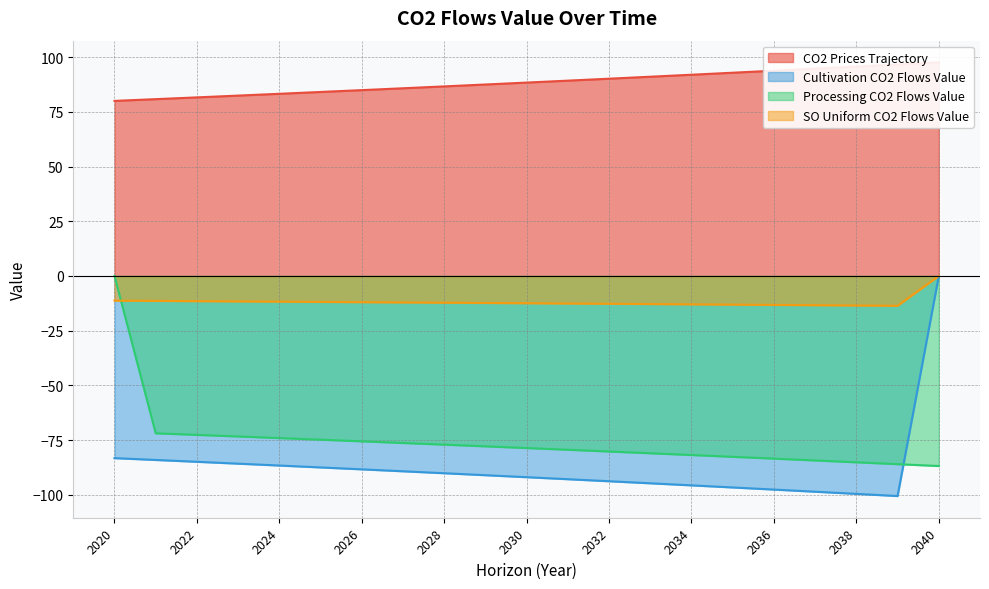

What is the difference between the highest and lowest values at 2037?

193.3